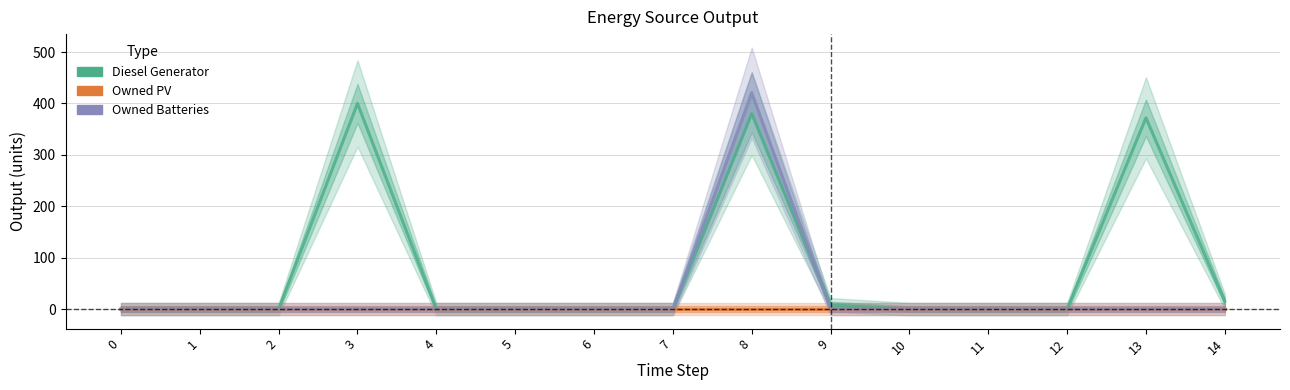

List the labels in order of Owned Batteries value, smallest first.

0, 1, 2, 3, 4, 5, 6, 7, 9, 10, 11, 12, 13, 14, 8